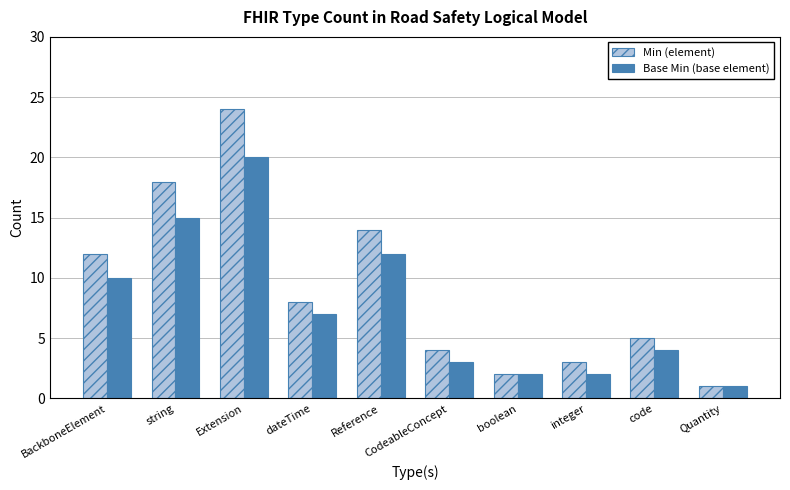

At how many categories does at least one series exceed 16?

2